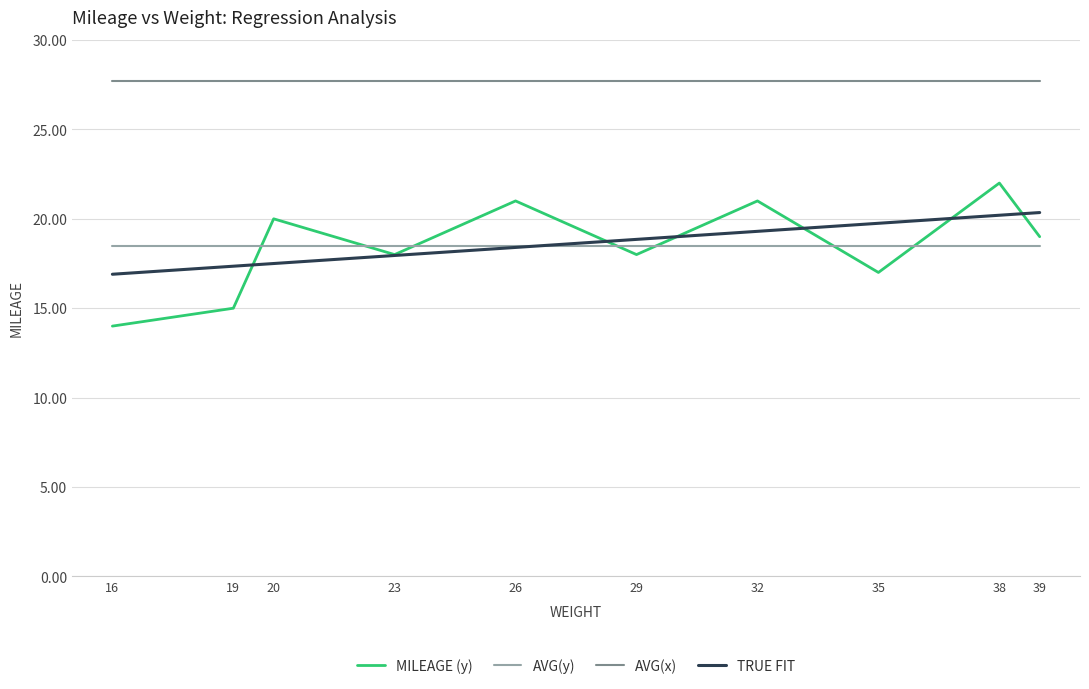

Does the chart have visible grid lines?

Yes